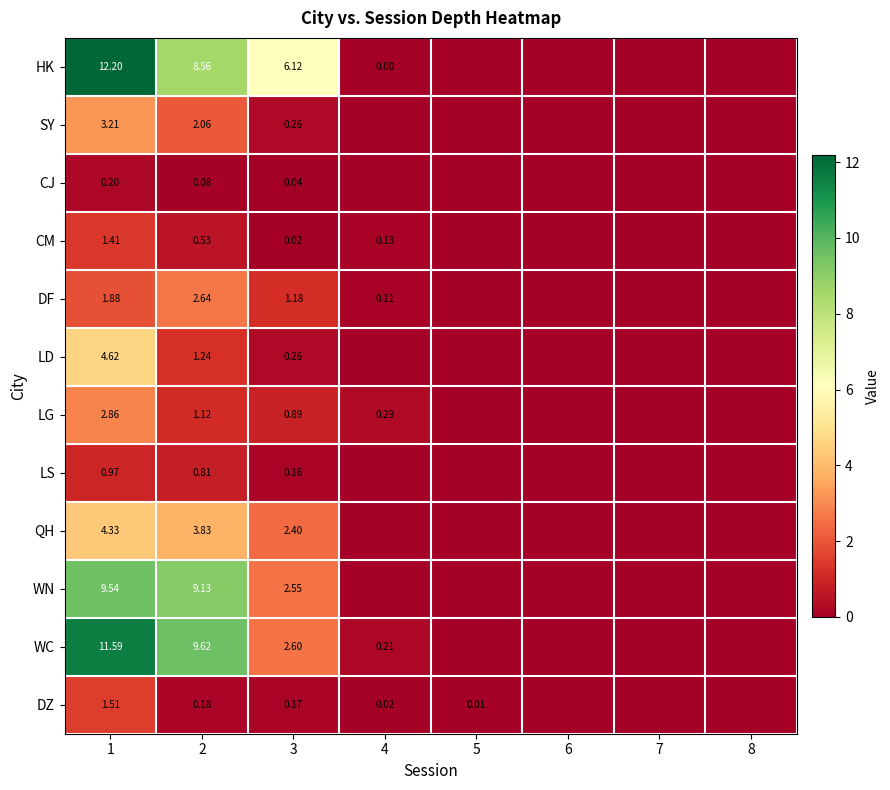

The QH series shows 2.4 at 3. True or false?

True